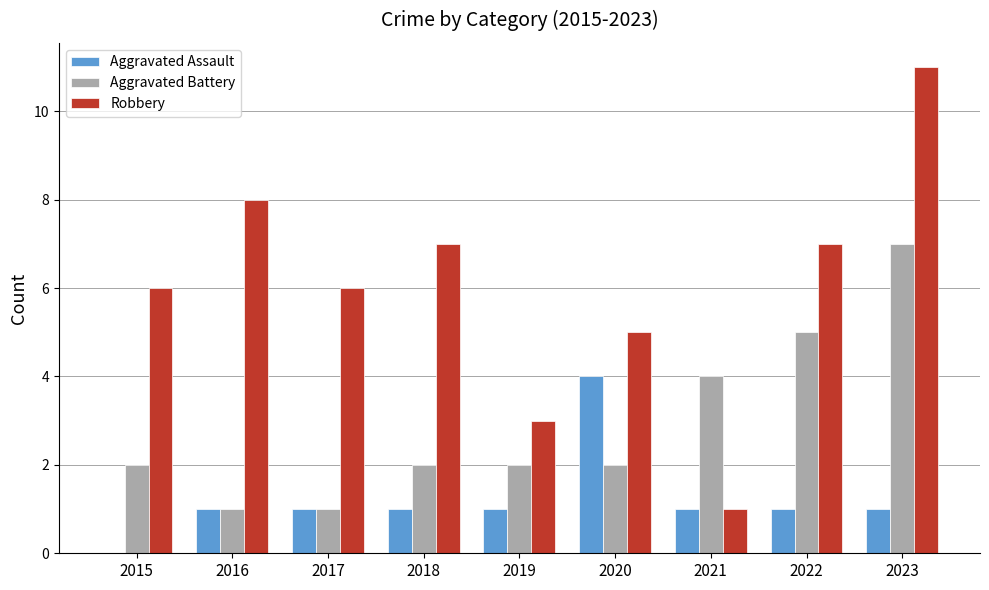

Between 2015 and 2021, which series saw the biggest shift?

Robbery